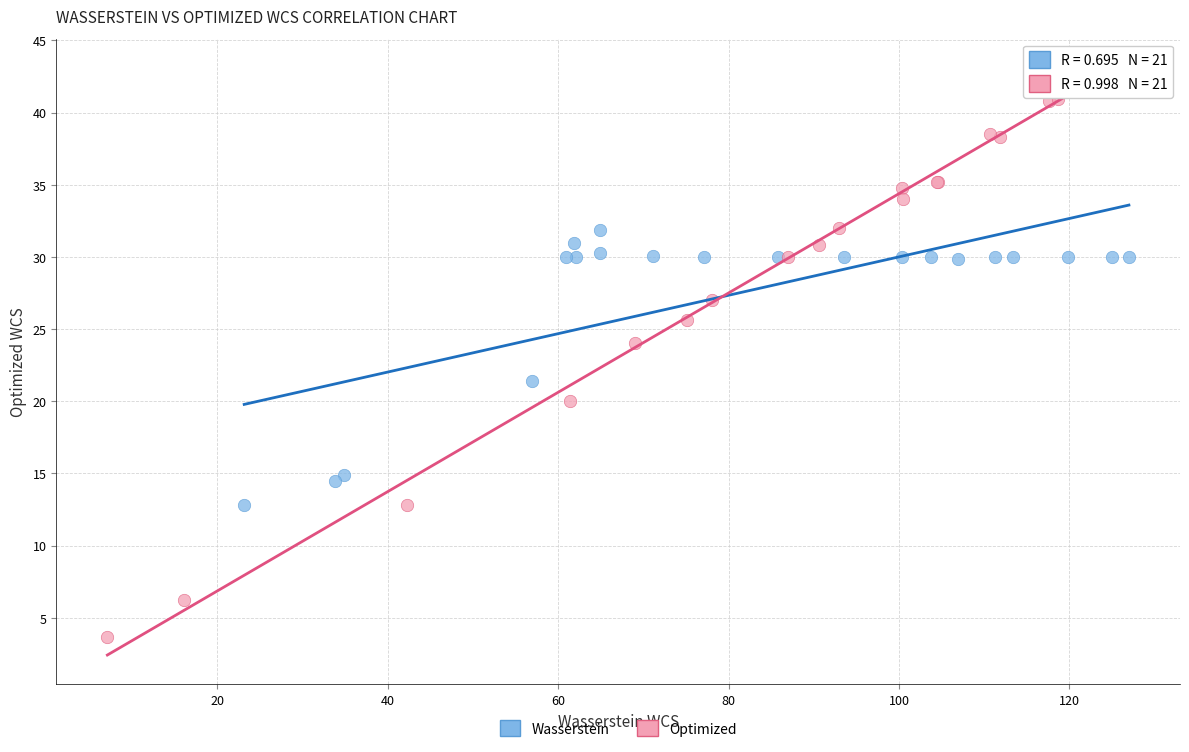

Which series has the largest Y range (max minus min)?

Optimized